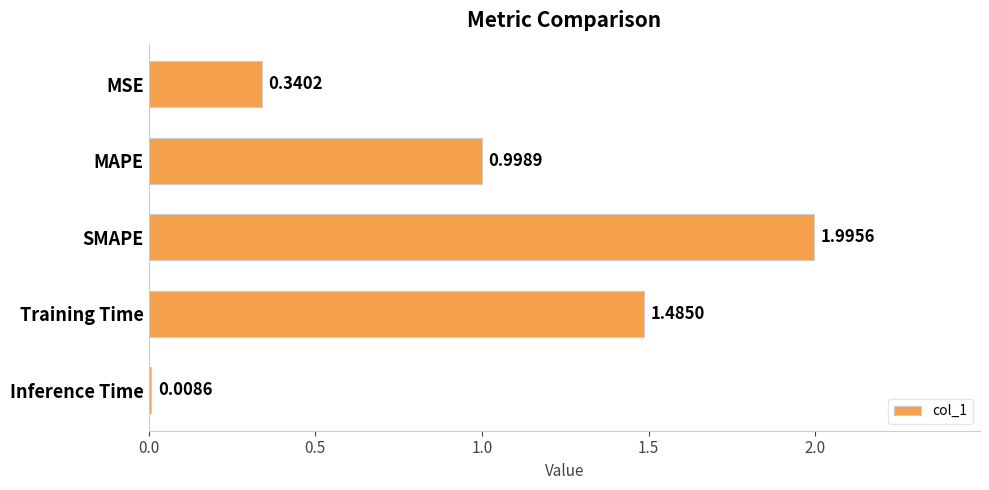

Are the bars grouped side by side (vs. stacked)?

No